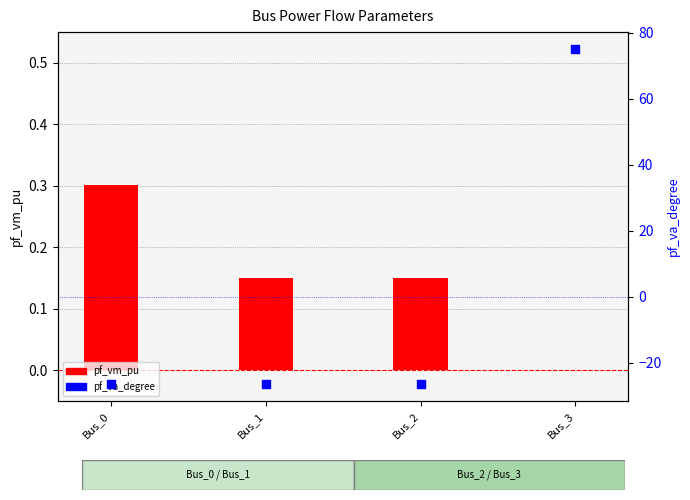

What are all the series names shown in the legend?

pf_vm_pu, pf_va_degree